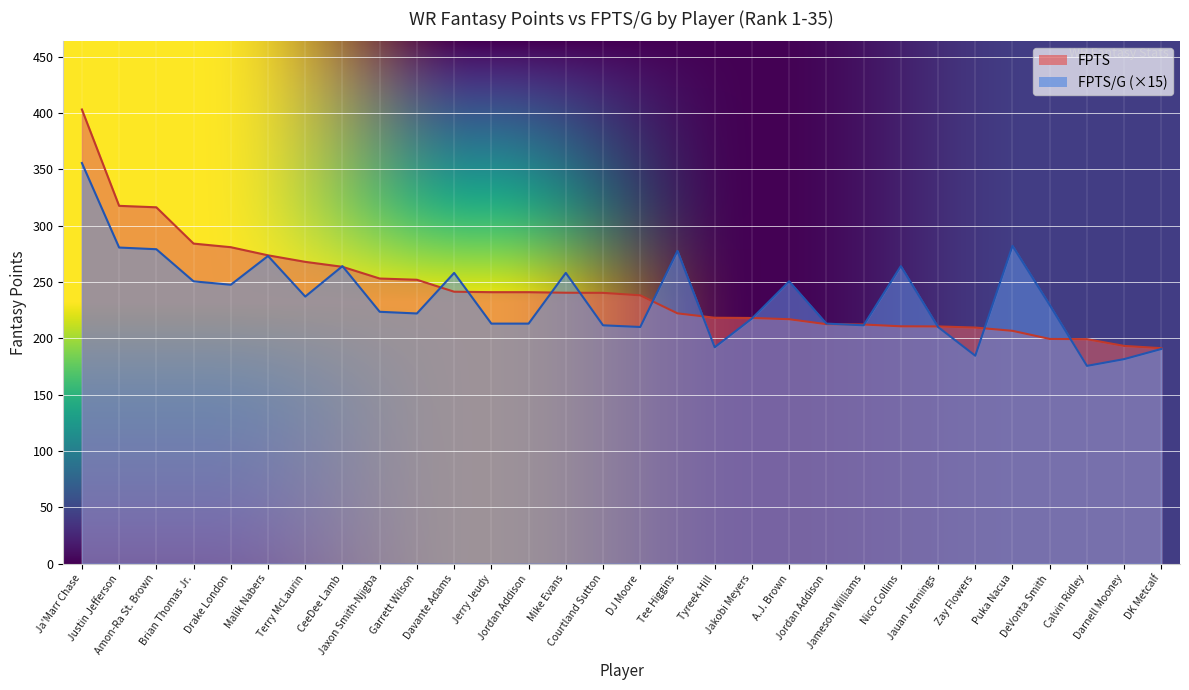

What are all the series names shown in the legend?

FPTS, FPTS/G (×15)